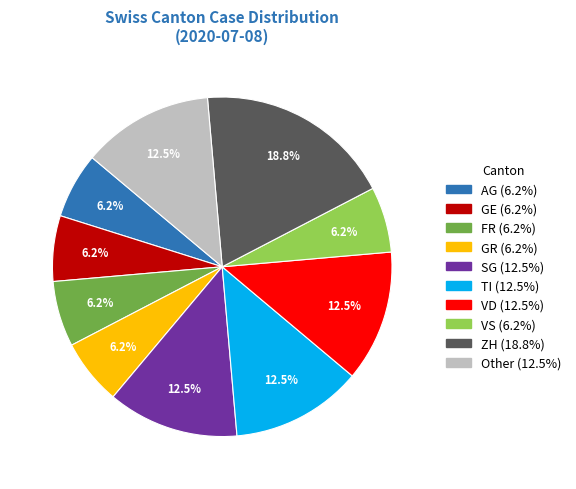

Is there a majority slice in this chart?

No